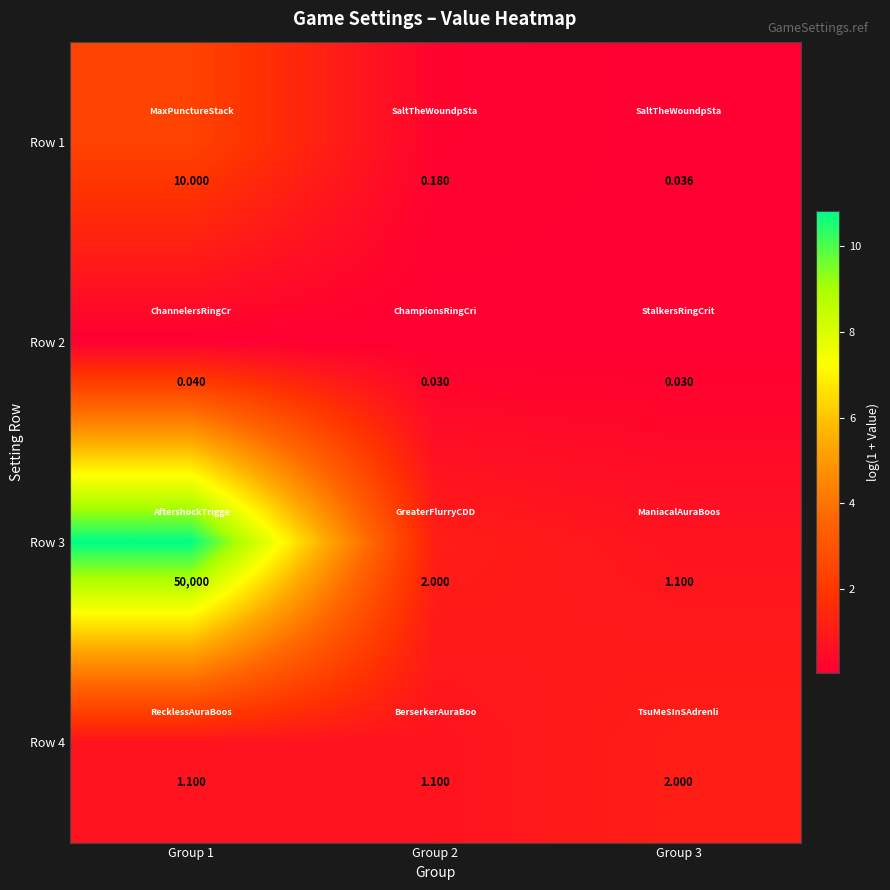

Rank the series by their maximum value, from lowest to highest.

Row 2, Row 4, Row 1, Row 3